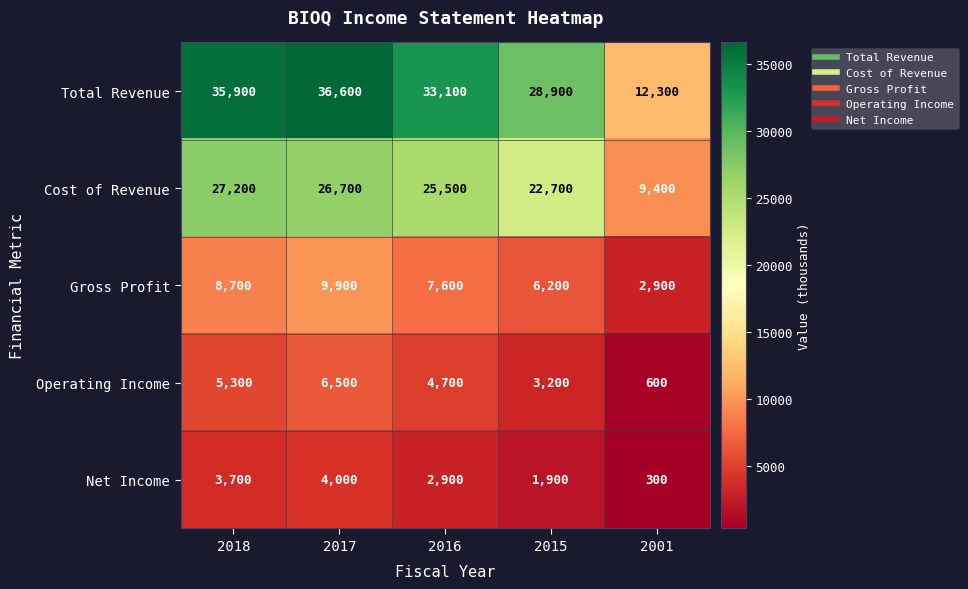

List the series in order of their peak value, highest first.

Total Revenue, Cost of Revenue, Gross Profit, Operating Income, Net Income